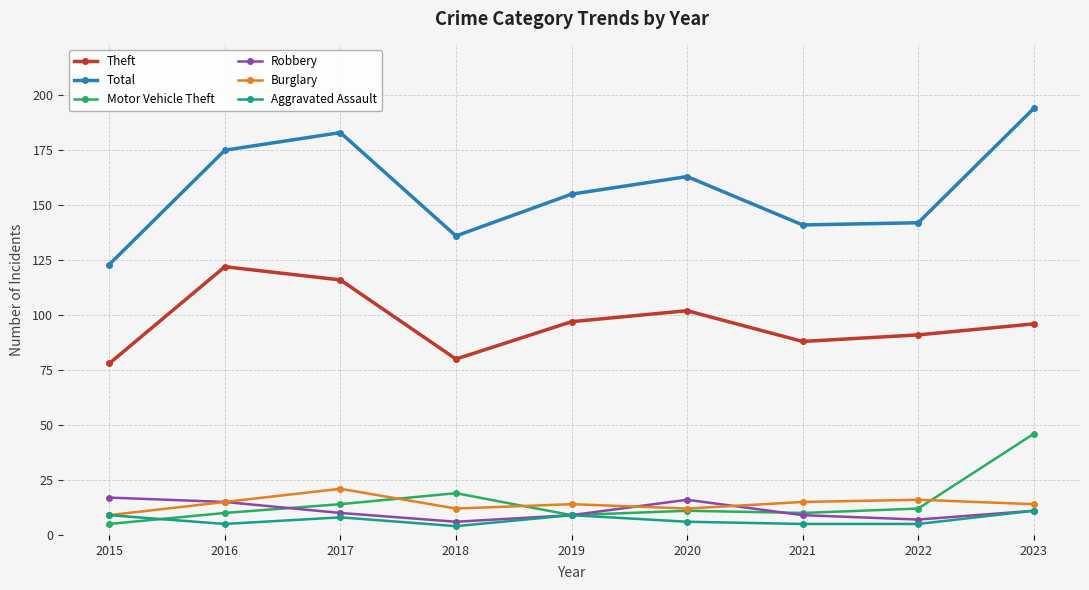

Reading left to right, what are all the values shown in this chart?

Theft: 2015=78	2016=122	2017=116	2018=80	2019=97	2020=102	2021=88	2022=91	2023=96
Total: 2015=123	2016=175	2017=183	2018=136	2019=155	2020=163	2021=141	2022=142	2023=194
Motor Vehicle Theft: 2015=5	2016=10	2017=14	2018=19	2019=9	2020=11	2021=10	2022=12	2023=46
Robbery: 2015=17	2016=15	2017=10	2018=6	2019=9	2020=16	2021=9	2022=7	2023=11
Burglary: 2015=9	2016=15	2017=21	2018=12	2019=14	2020=12	2021=15	2022=16	2023=14
Aggravated Assault: 2015=9	2016=5	2017=8	2018=4	2019=9	2020=6	2021=5	2022=5	2023=11